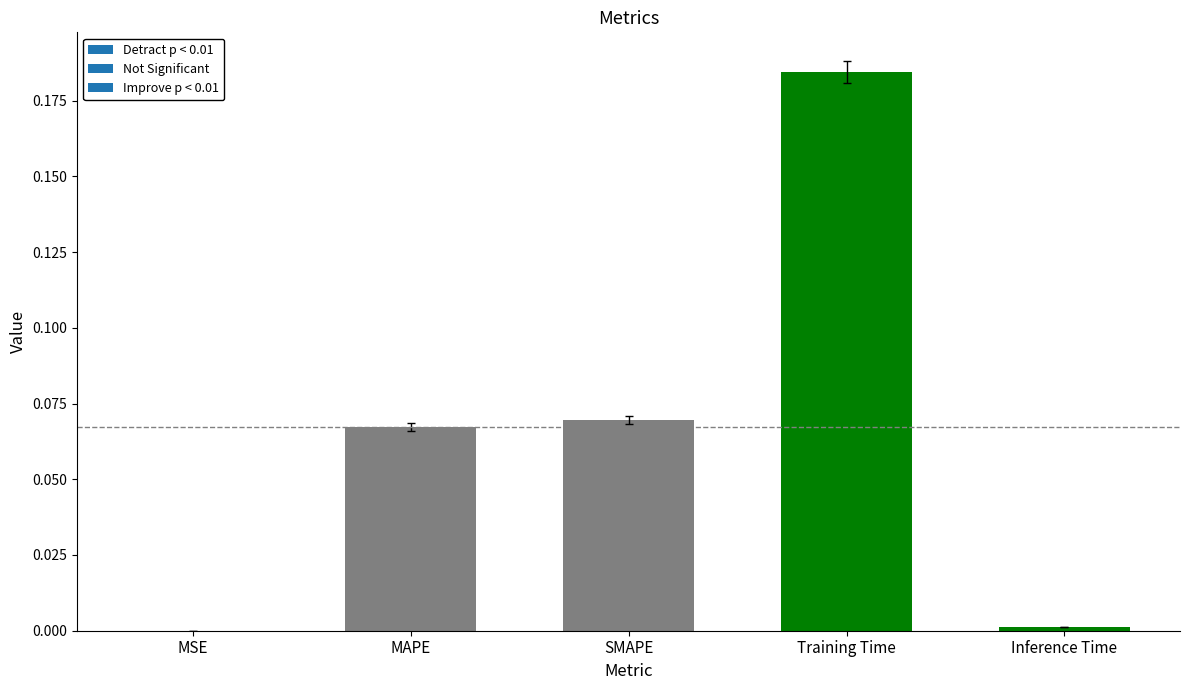

Which has a higher value, Training Time or MAPE?

Training Time